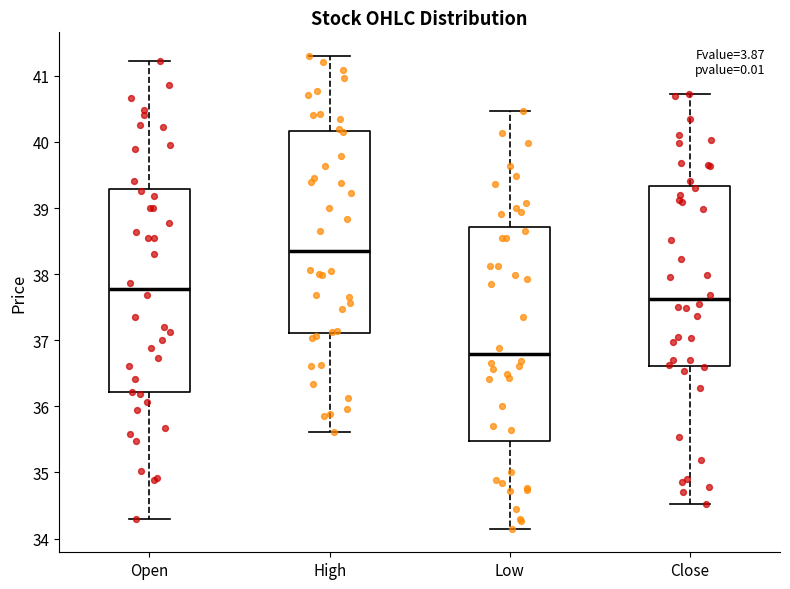

Which box's median line is the lowest?

Low